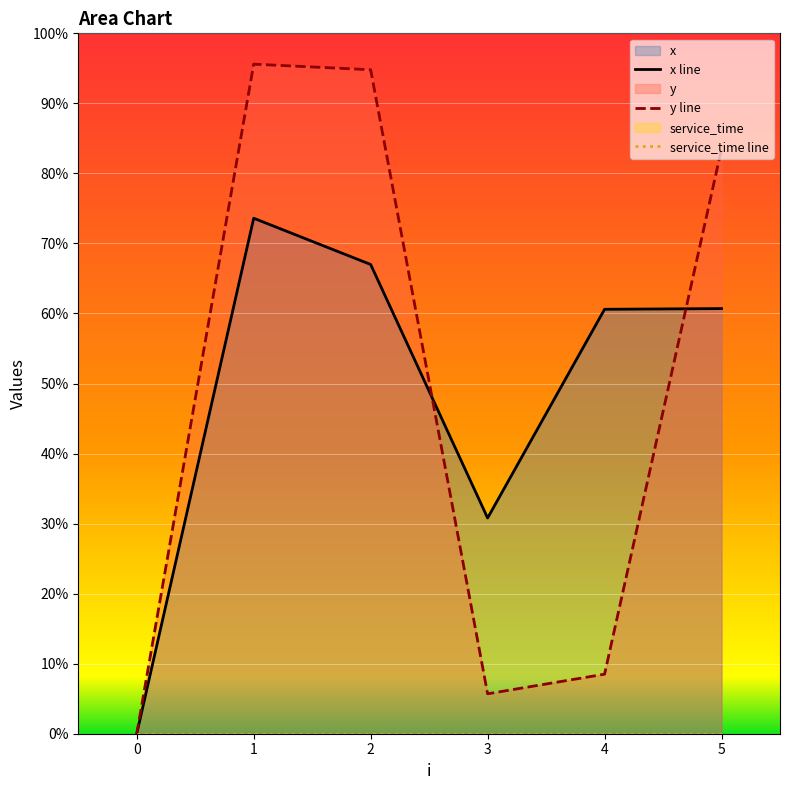

The y series shows 0.6 at 3. True or false?

True